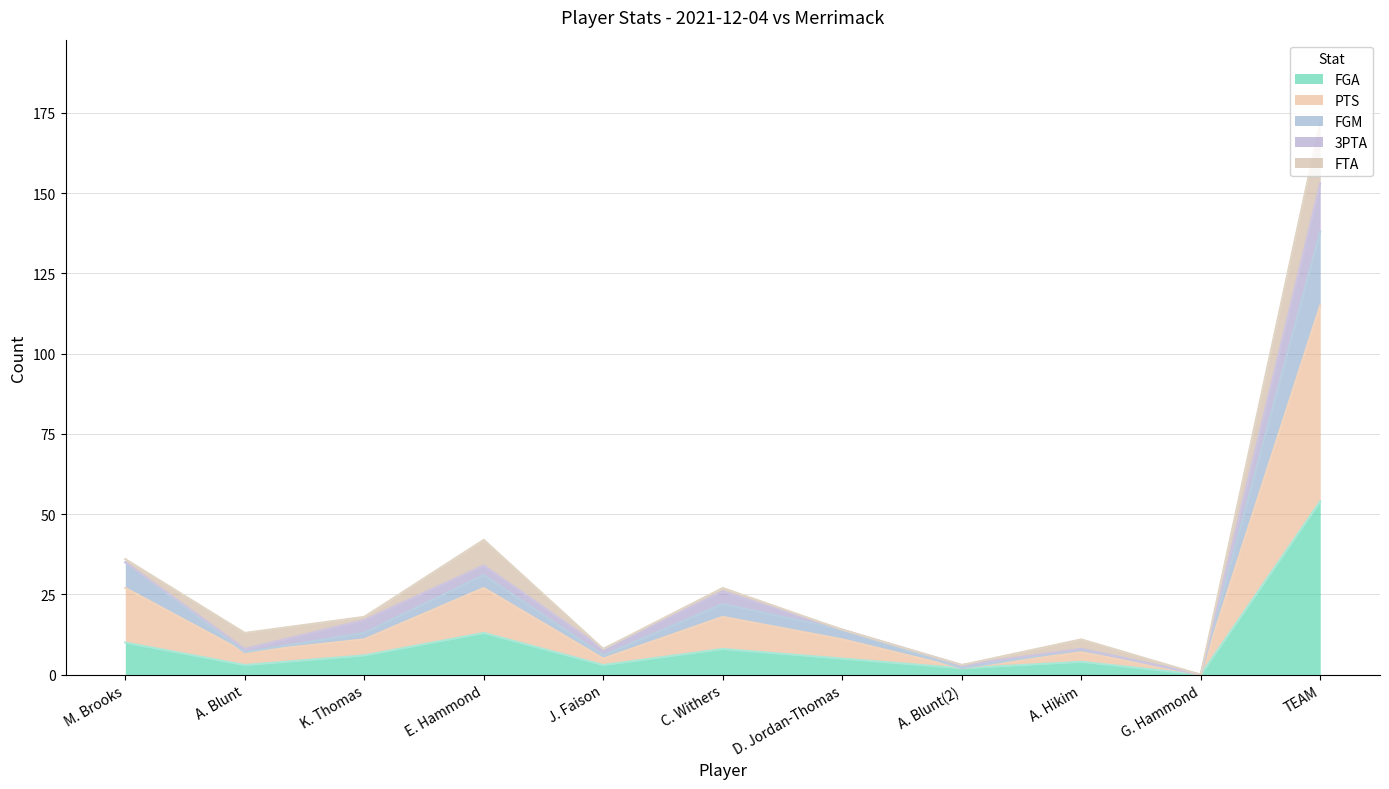

True or false: PTS and FGM intersect in this chart.

False